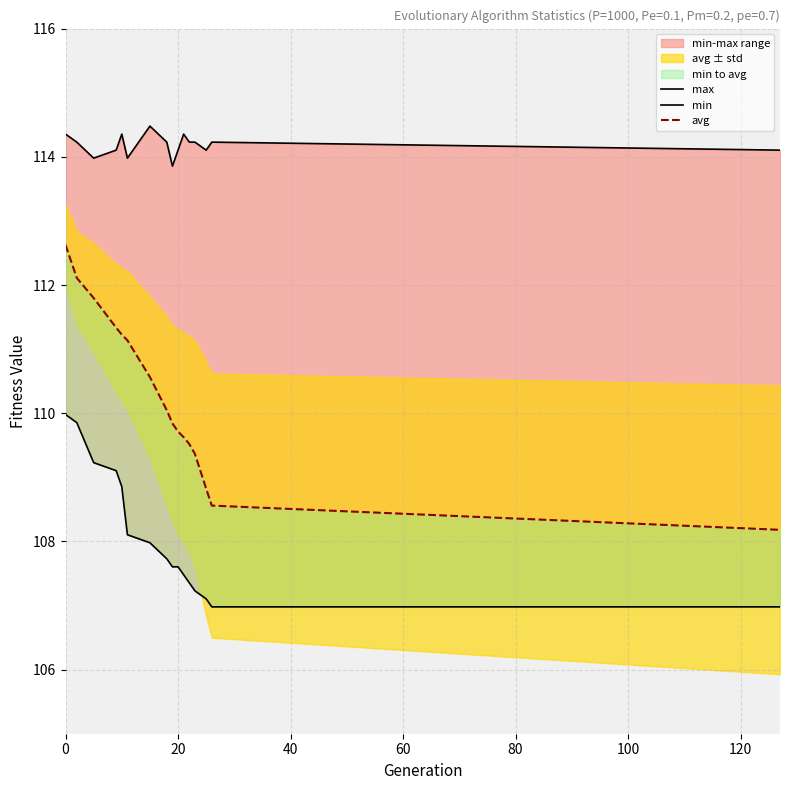

List the series in order of their overall mean, lowest first.

min, avg, max